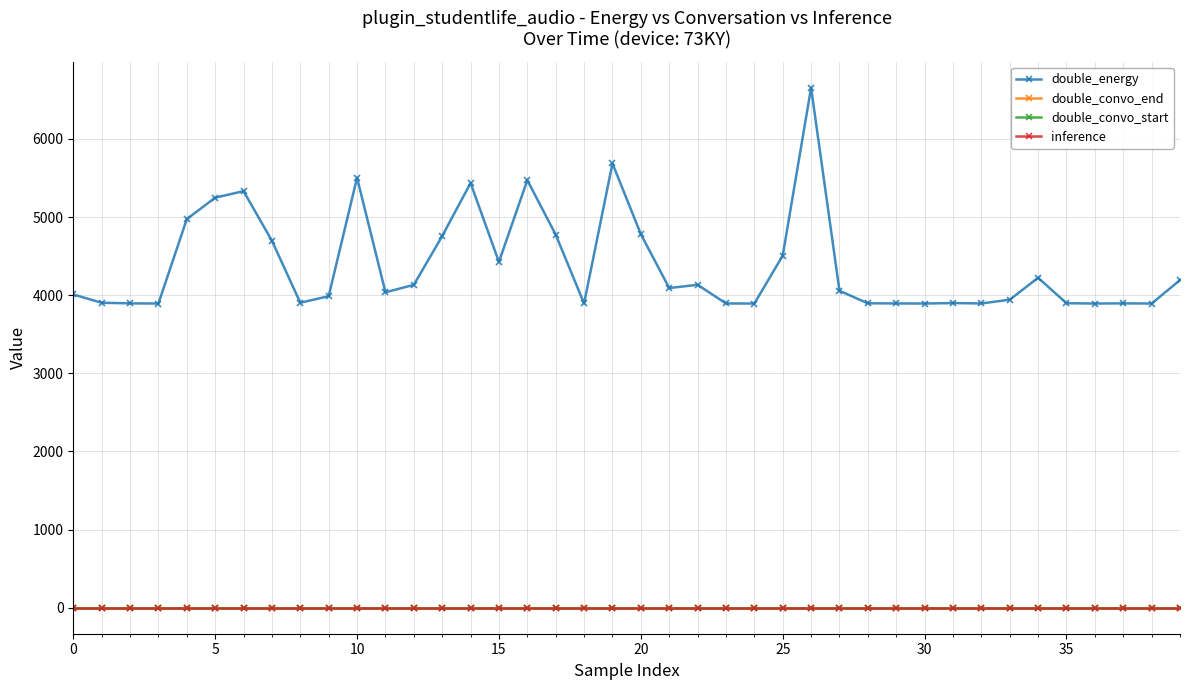

Does the chart have visible grid lines?

Yes